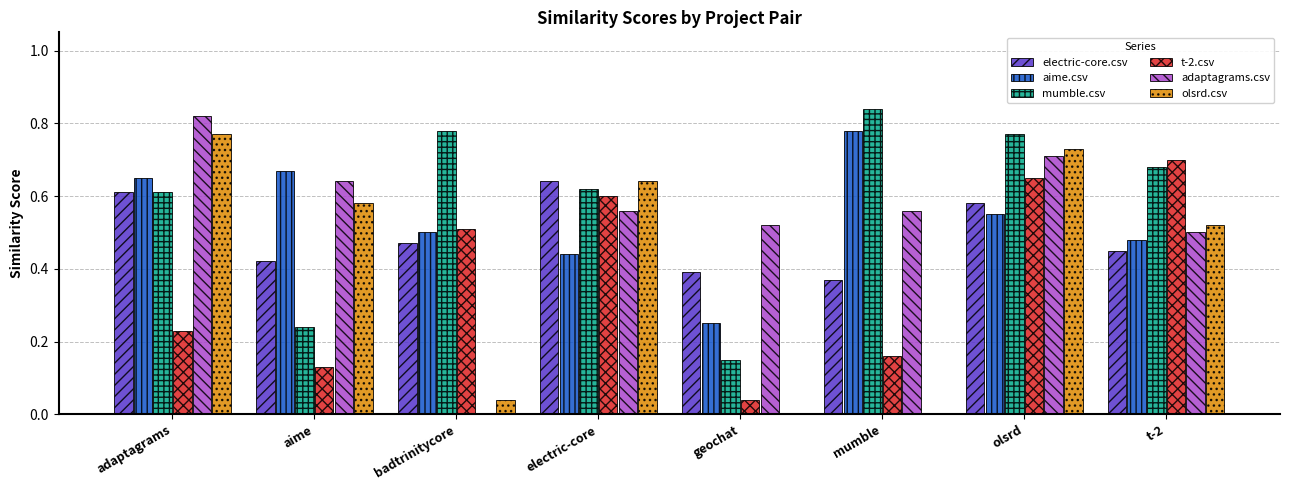

Which series changed the most between adaptagrams and olsrd?

t-2.csv